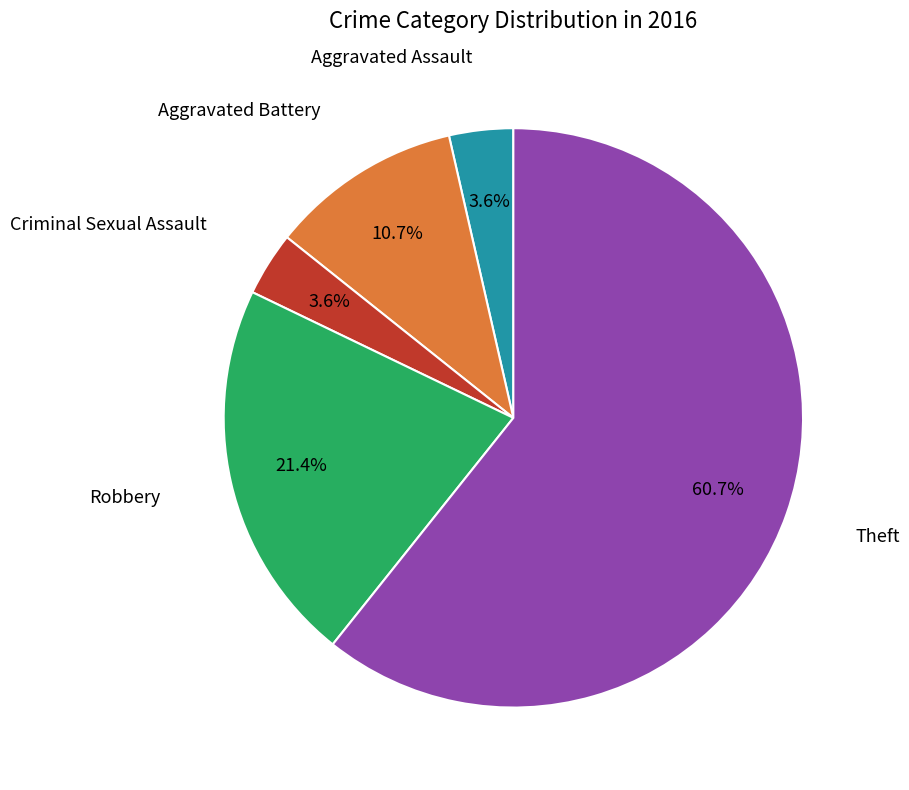

Count the number of slices in the pie.

5